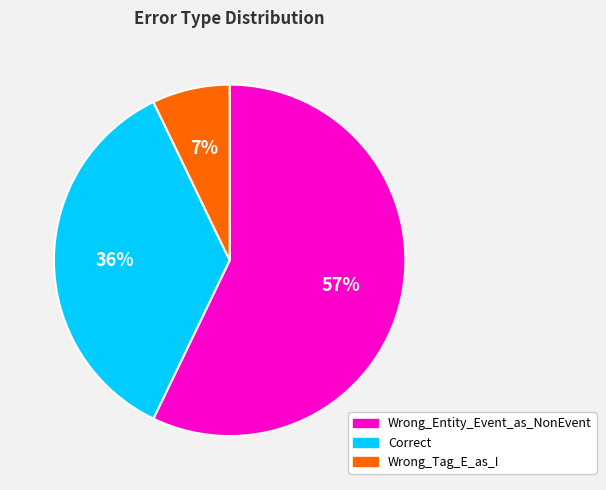

Do Wrong_Tag_E_as_I and Correct together represent more than half of the pie?

No